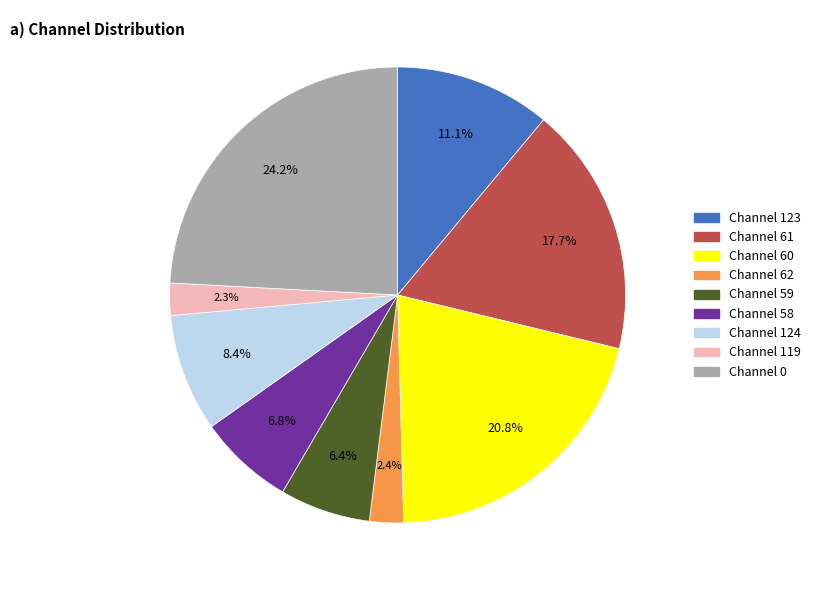

How many slices are in this pie chart?

9